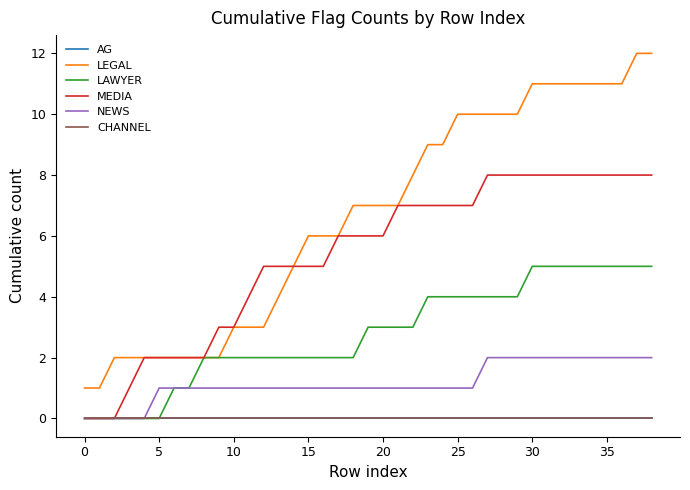

At which label is NEWS closest to 1?

5